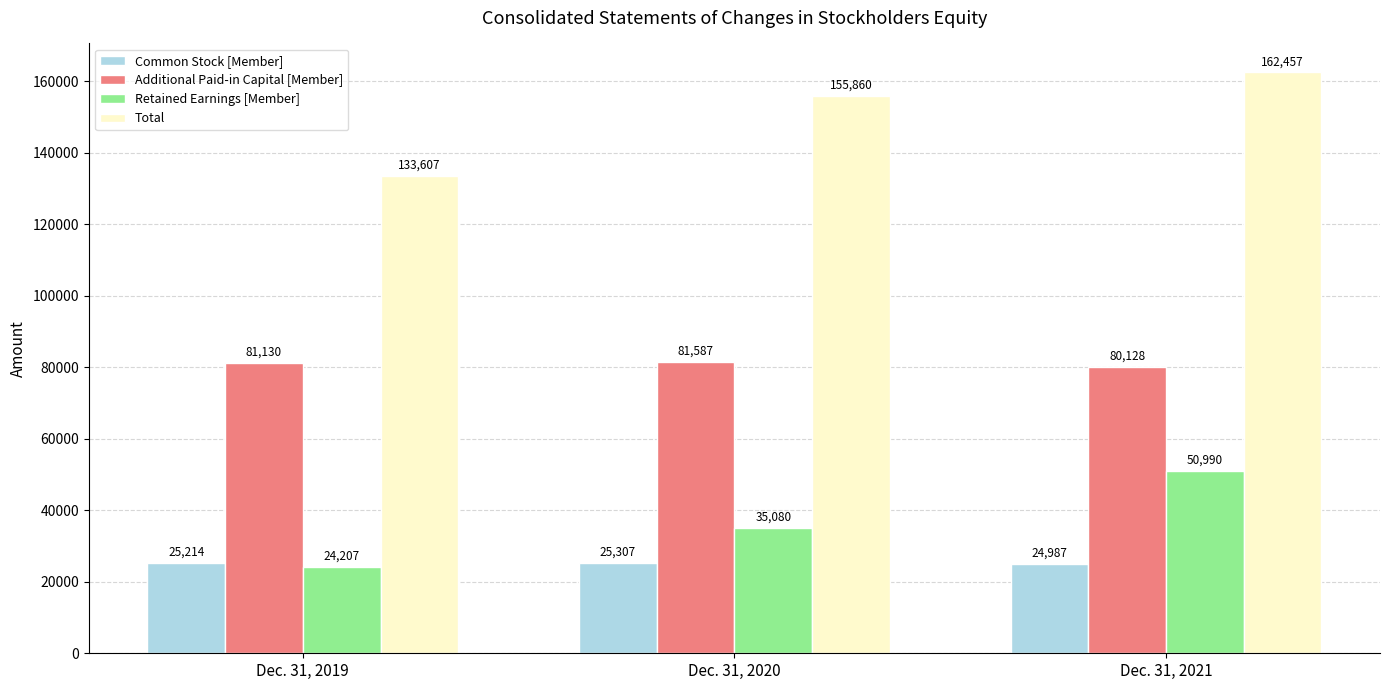

Which series changed the most between Dec. 31, 2020 and Dec. 31, 2021?

Retained Earnings [Member]